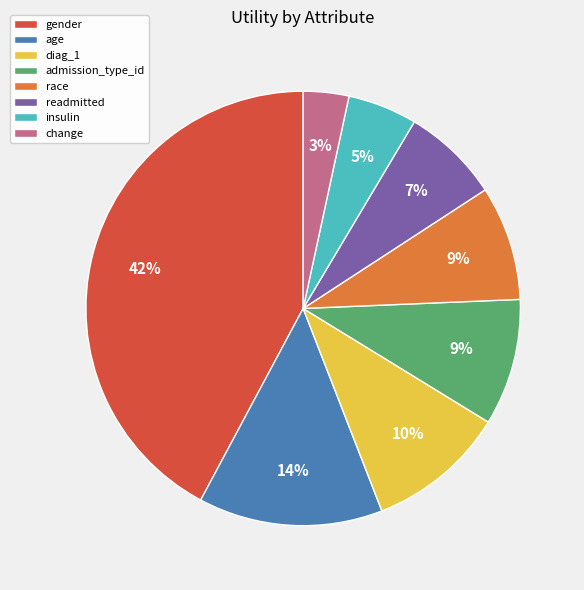

How many segments does this pie chart have?

8